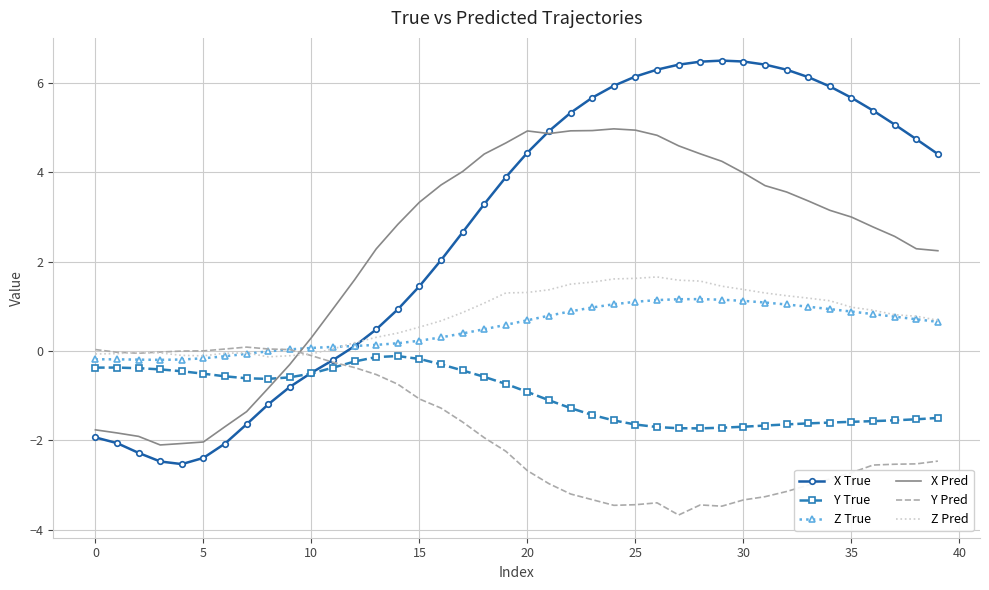

Which series has the largest range (max minus min)?

X True